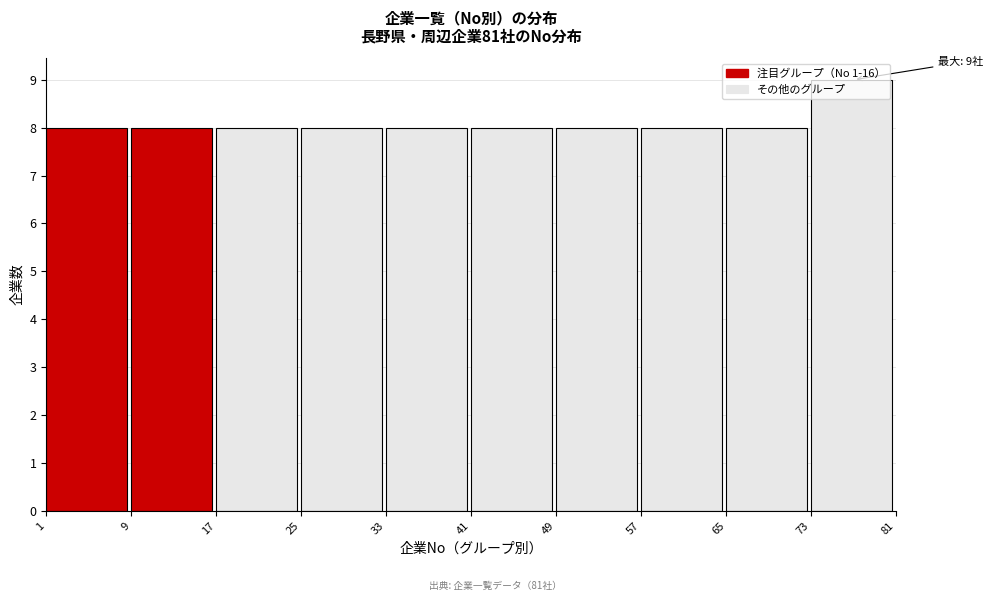

Over which range of the x-axis is the bar tallest?

73 to 81